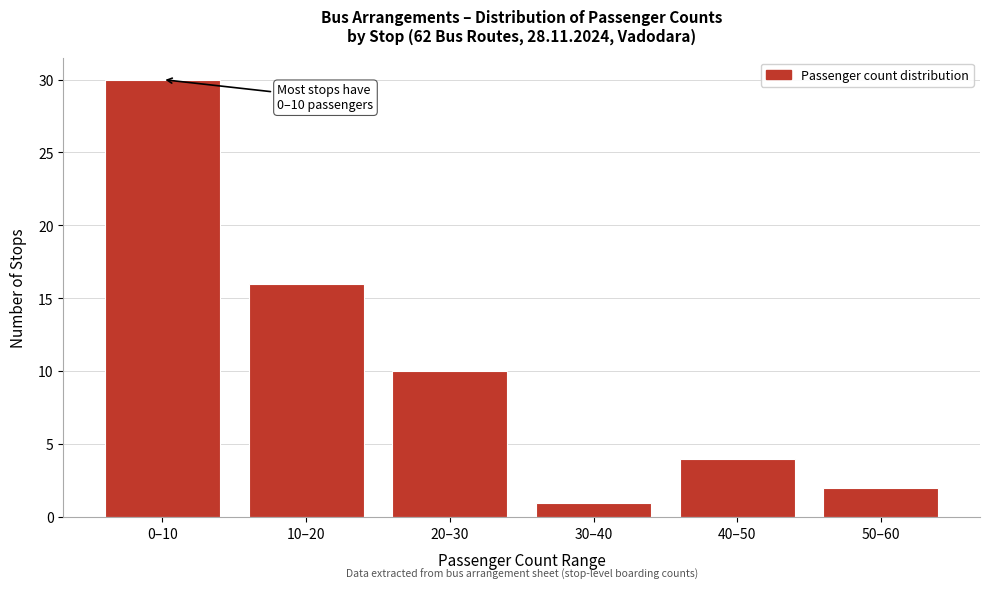

Reading left to right, transcribe all the data shown in this chart.

30	16	10	1	4	2